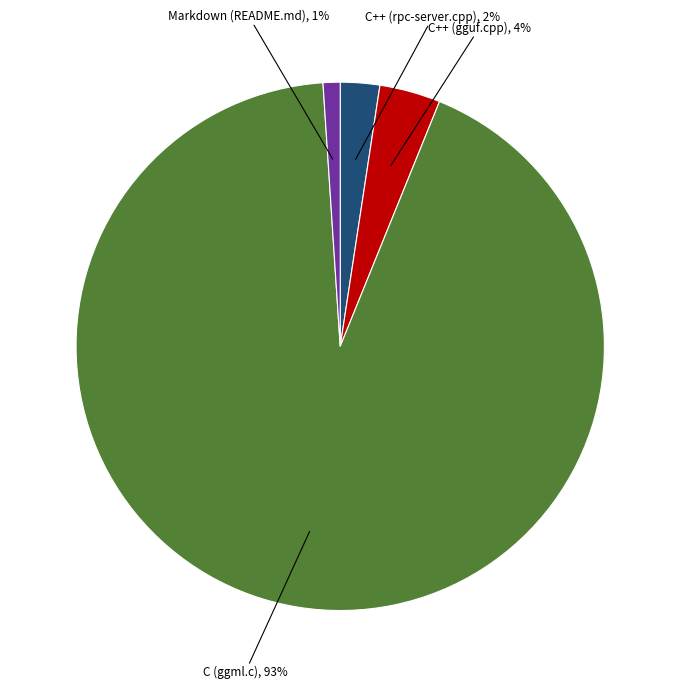

Is there a majority slice in this chart?

Yes